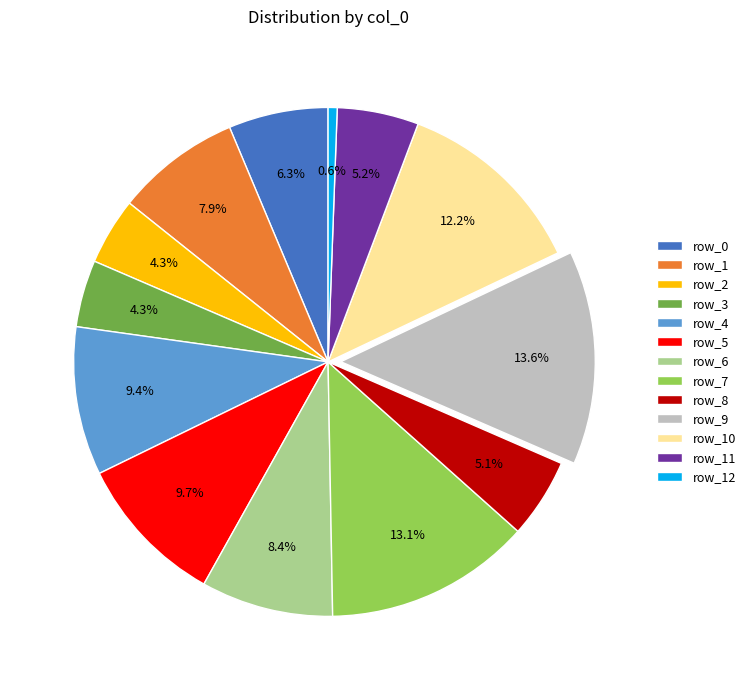

True or false: row_10 accounts for 12% of the total.

True